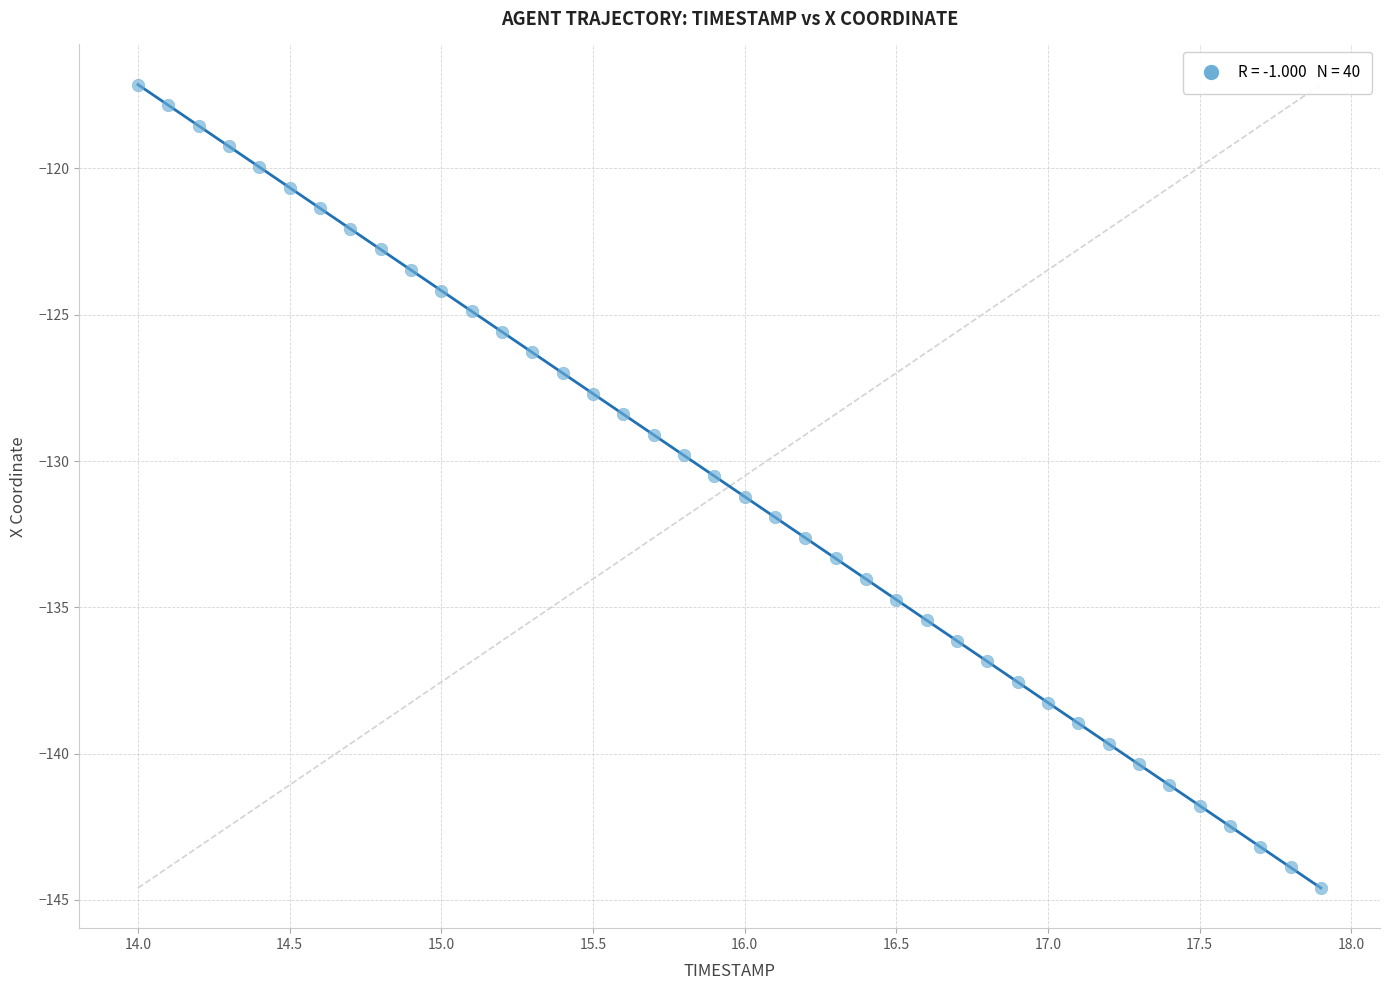

What is the range of X values (max minus min)?

3.9